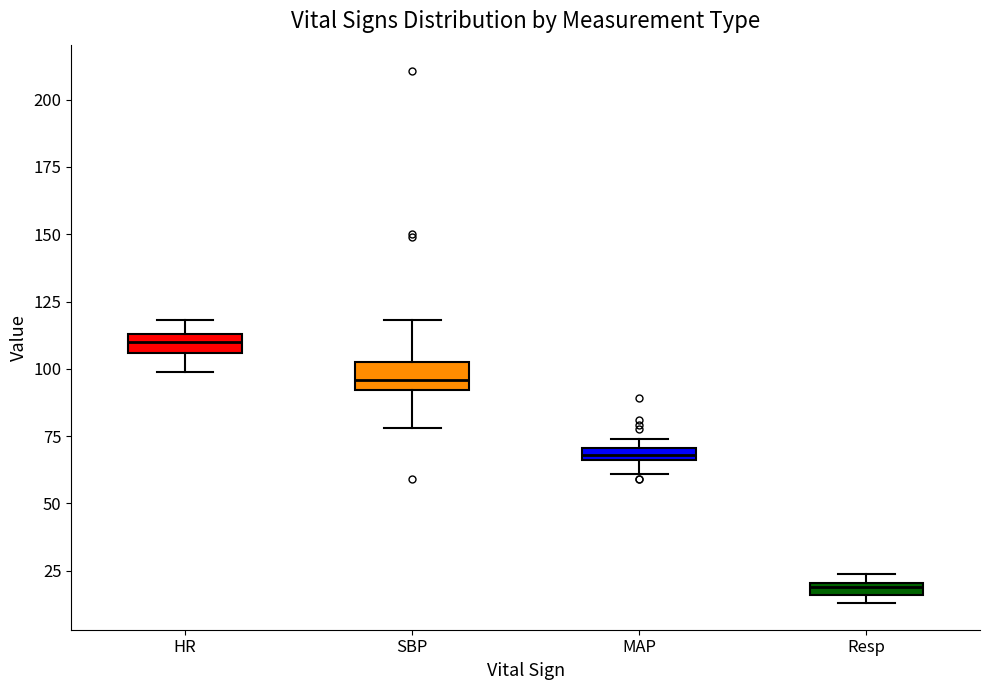

Where is the lower edge of the box for Resp on the y-axis? The values are not printed on the chart, so give them approximately, as read against the axis.

15